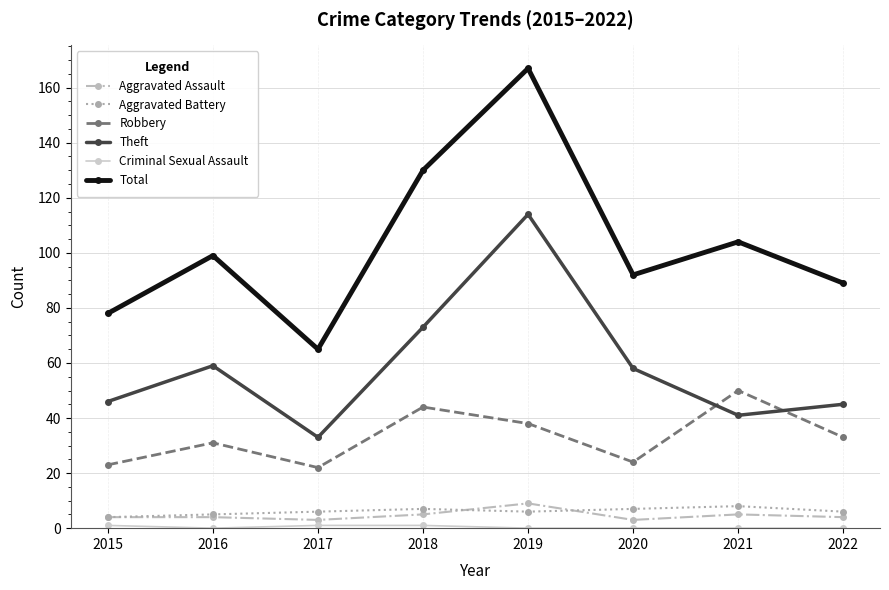

Which series has the largest range (max minus min)?

Total